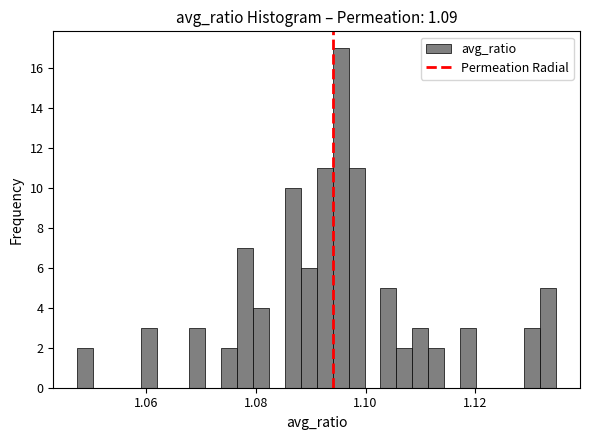

Around what value on the x-axis is the tallest bar? Give the approximate position of its centre, as read against the axis.

1.096